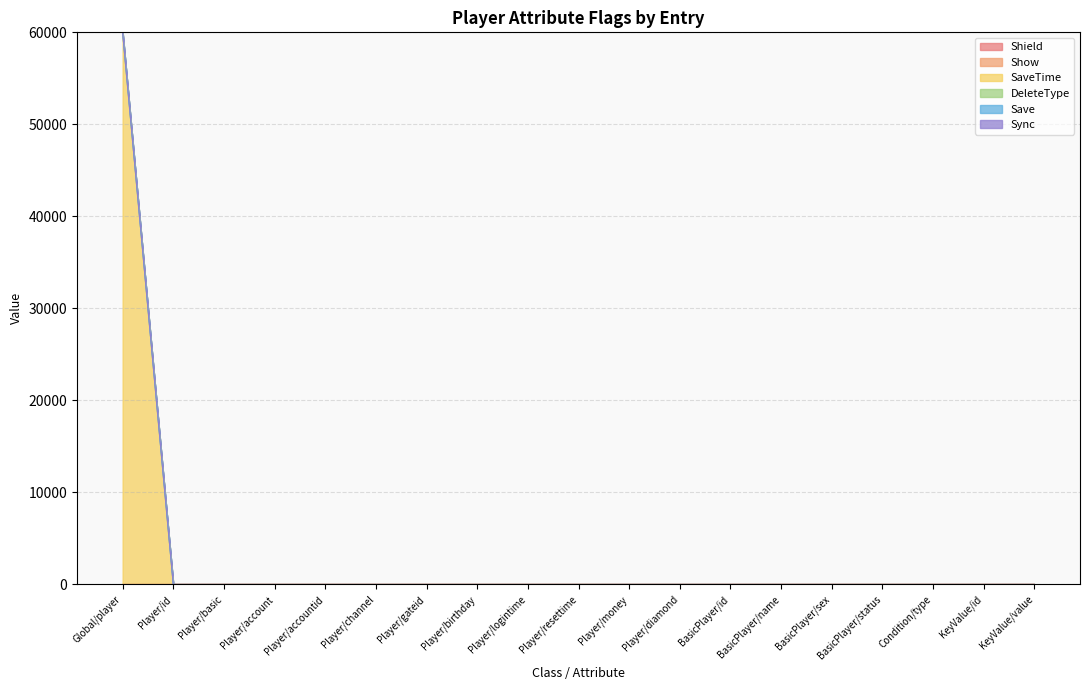

The value of SaveTime at Player/diamond is 1. True or false?

True